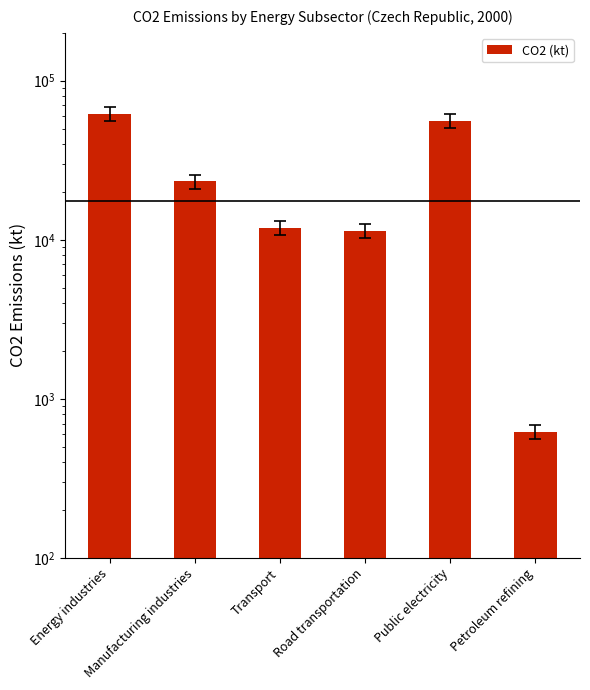

Where is the data nearest to the value 31196?

Manufacturing industries